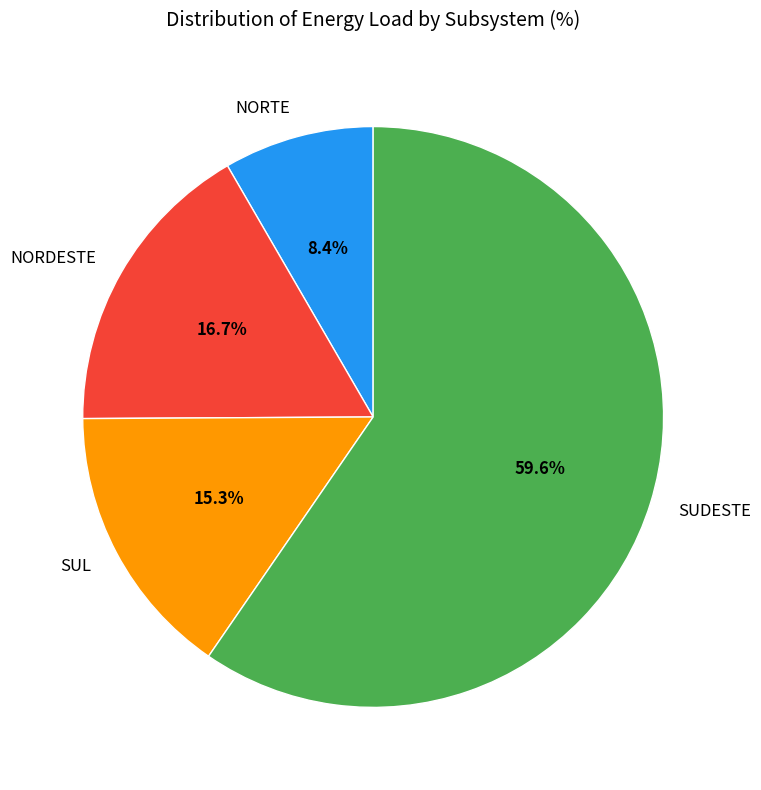

What is the ratio of the value at SUDESTE to the value at NORDESTE?

3.6